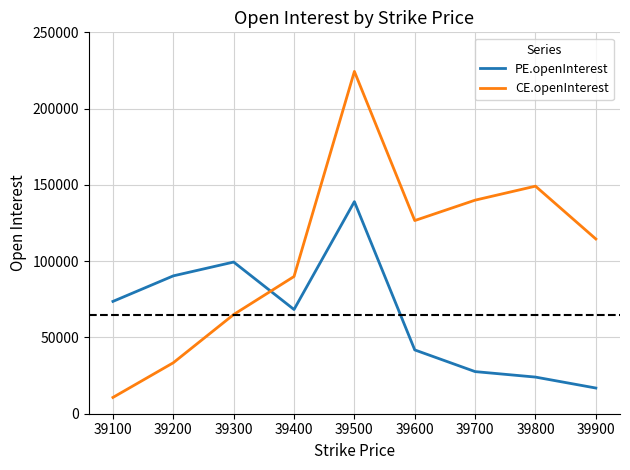

At which label does PE.openInterest first exceed 68318?

39100